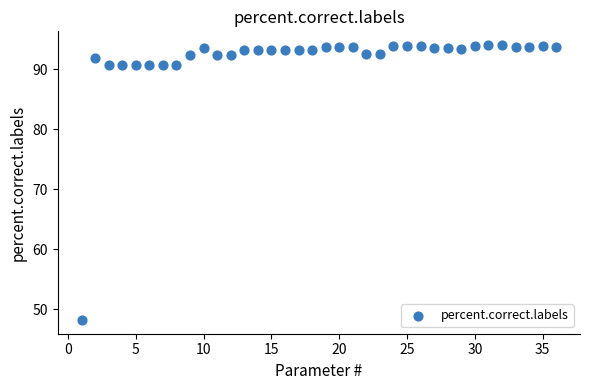

What is the range of X values (max minus min)?

35.0